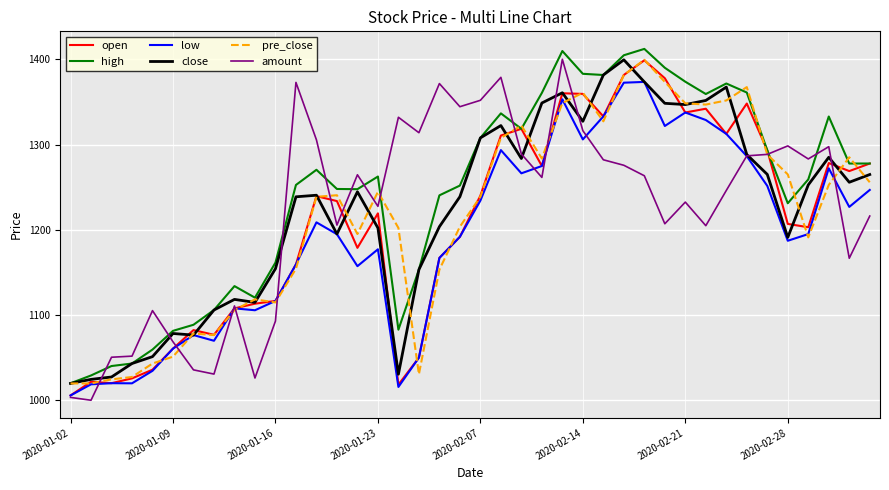

True or false: amount has more than 0 points higher than both neighbors.

True